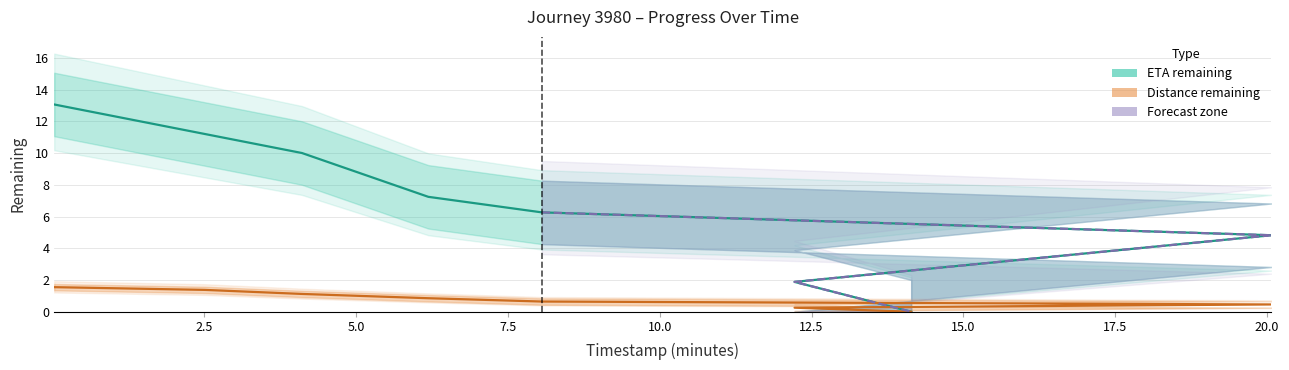

Is the value of eta_remaining_minutes at 14.14 greater than the value of distance_remaining_km at 4.11?

No